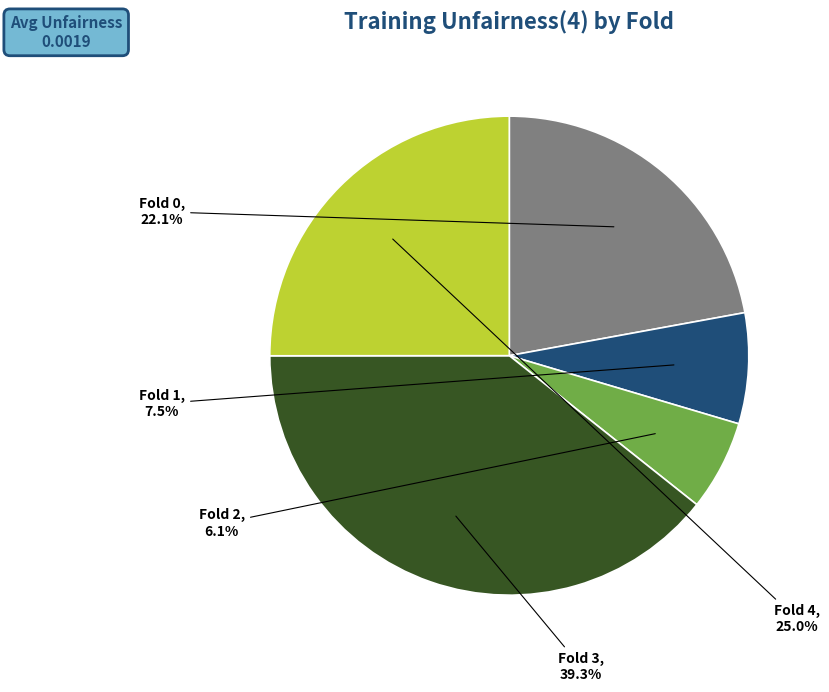

Does any single category account for the majority?

No